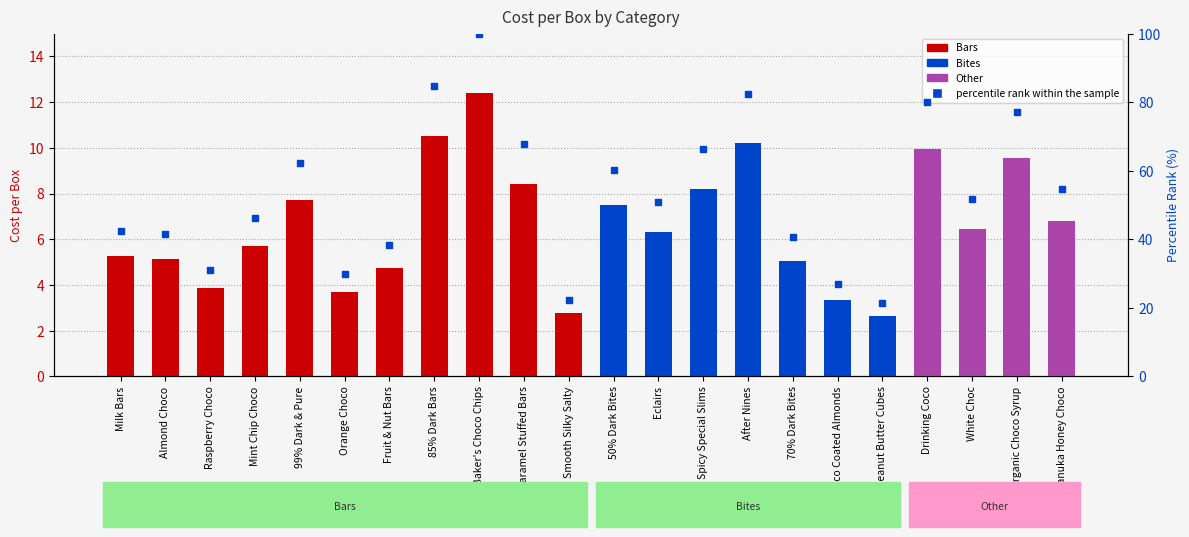

Reading left to right, extract all data points from this chart.

42.4	41.5	31.0	46.1	62.3	29.7	38.2	84.7	100.0	67.9	22.2	60.3	50.8	66.2	82.4	40.6	26.8	21.4	80.1	51.8	77.1	54.8